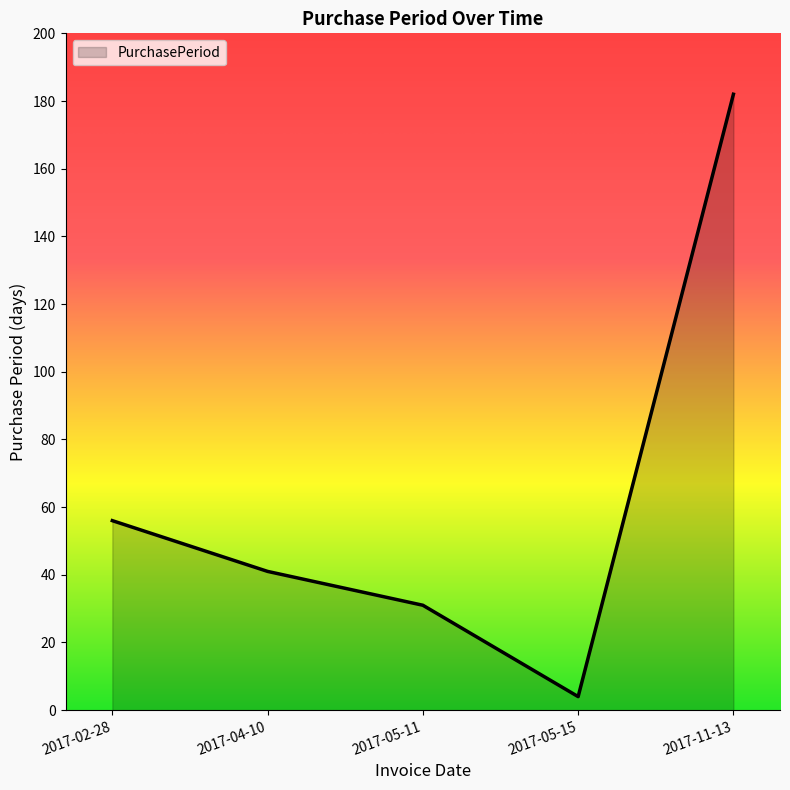

Which category has the lowest value across all series?

2017-05-15